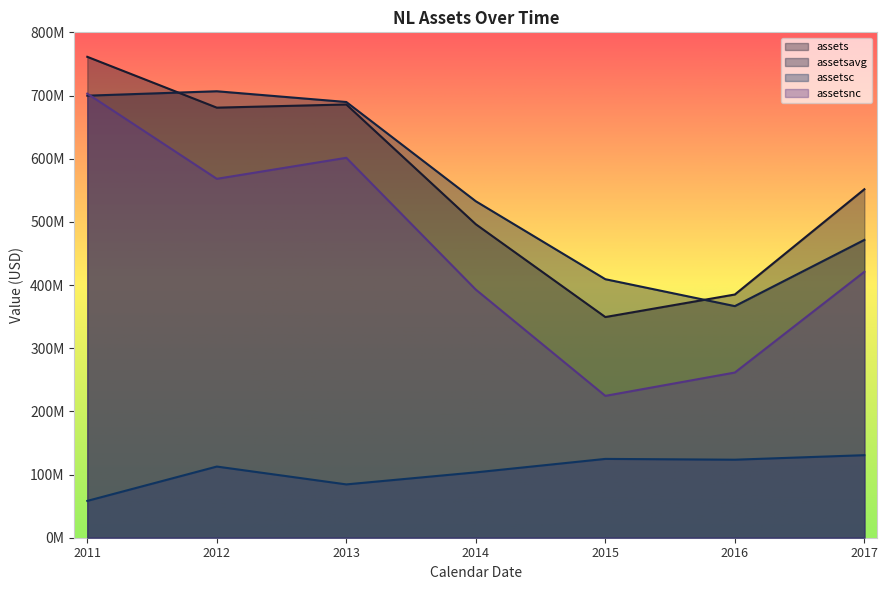

Which category has the lowest value in the assets series?

2015